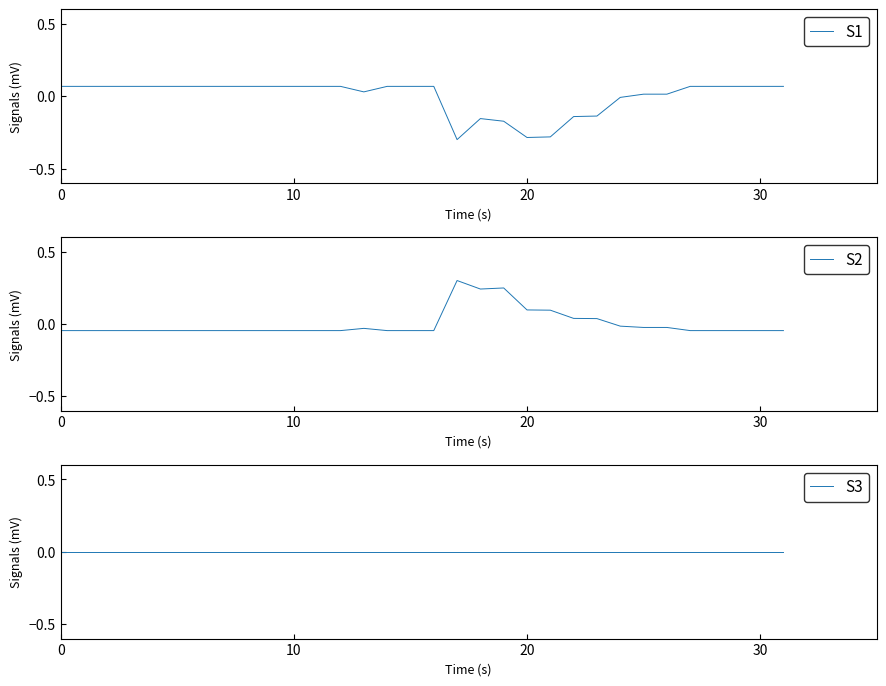

What is the smallest value displayed?

-0.3